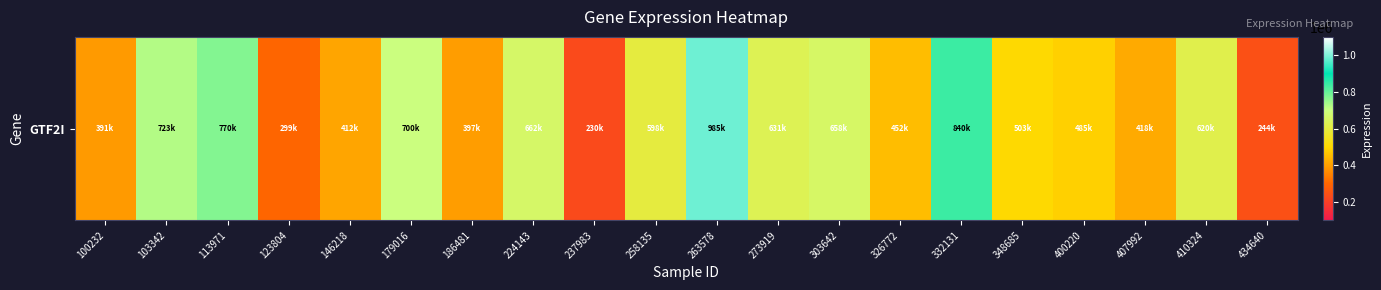

How many values are below 598586?

10